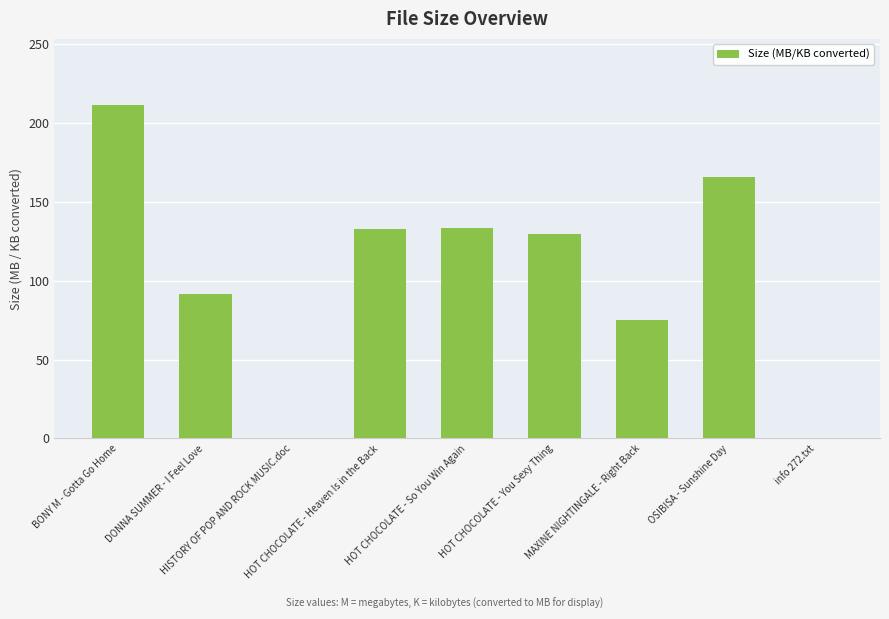

What is the greatest value displayed?

211.1